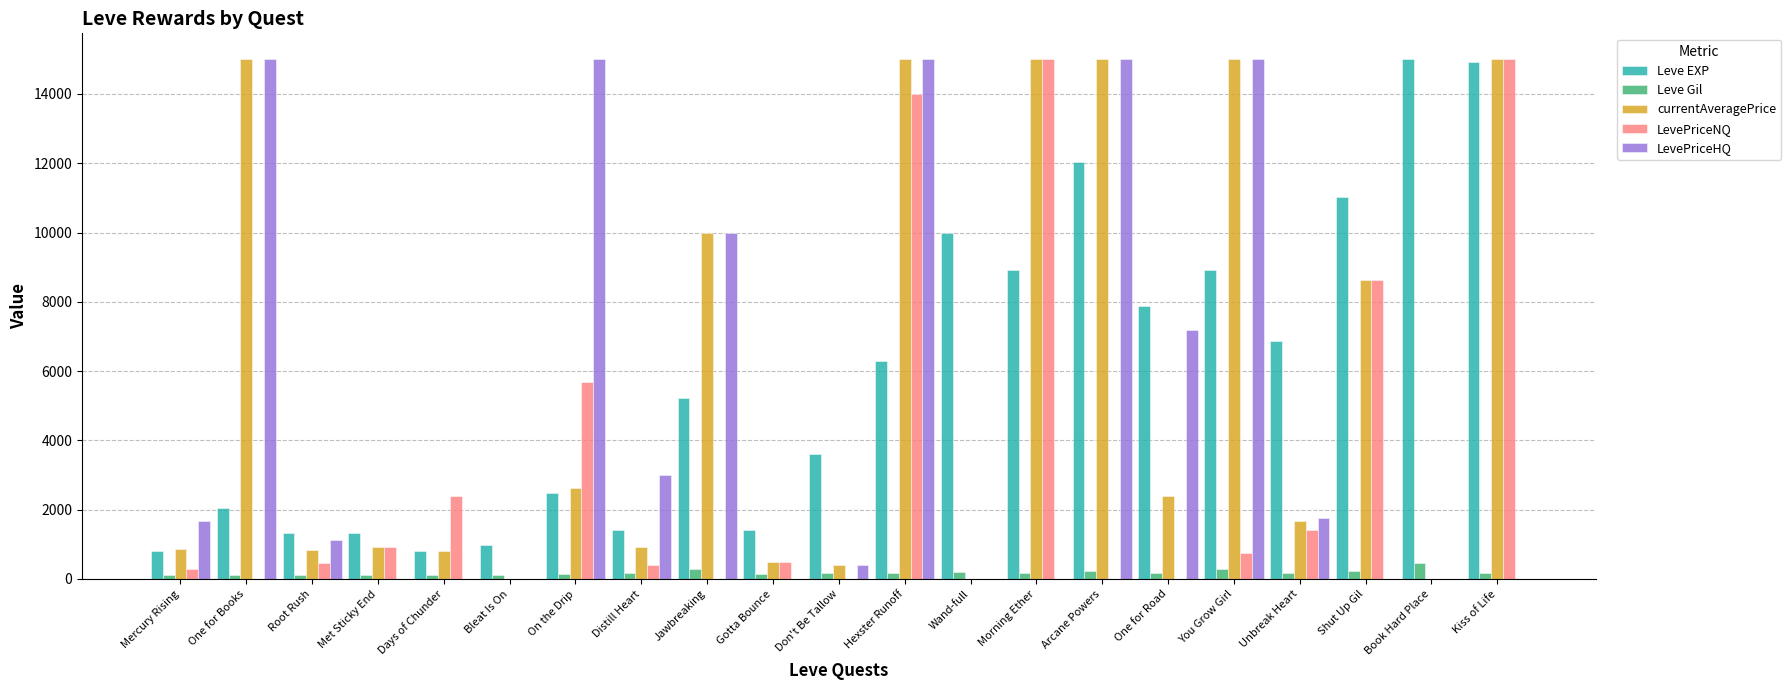

How many categories are shown in the chart?

21